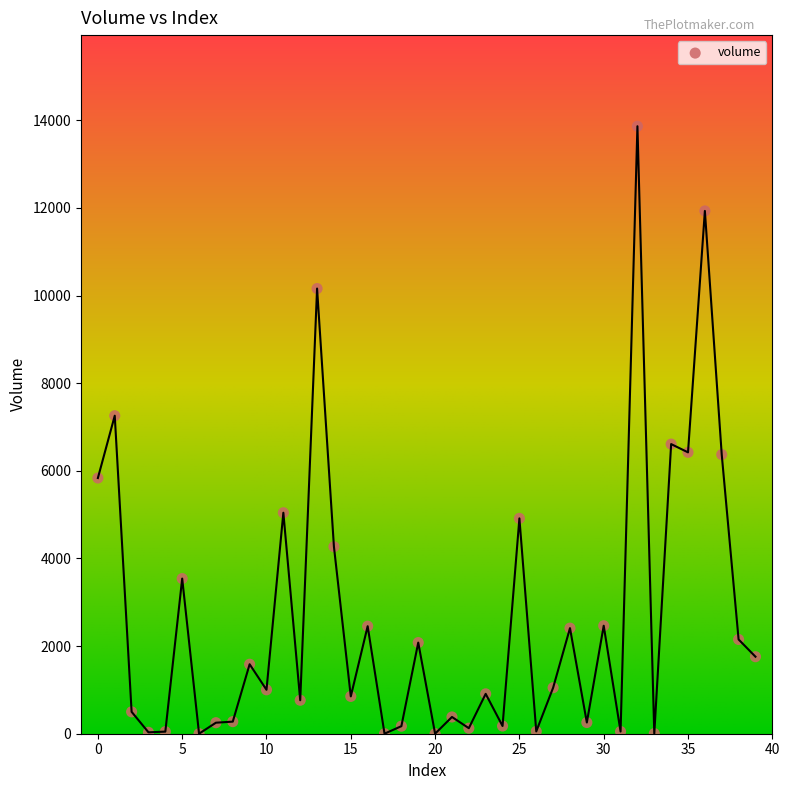

What is the range of Y values (max minus min)?

13865.2